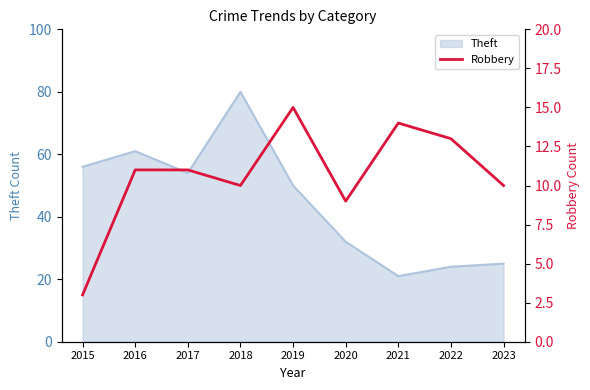

What is the difference between the second highest and minimum values?

11